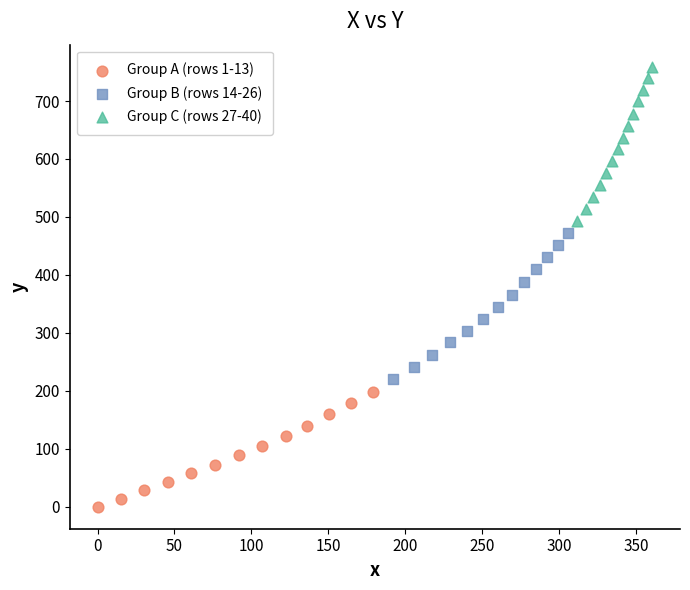

Which series contains the highest Y value?

Group C (rows 27-40)